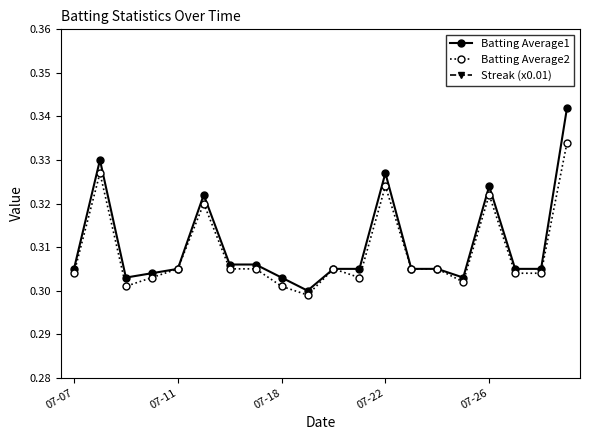

Which series changed the most between 6 and 19?

Batting Average1